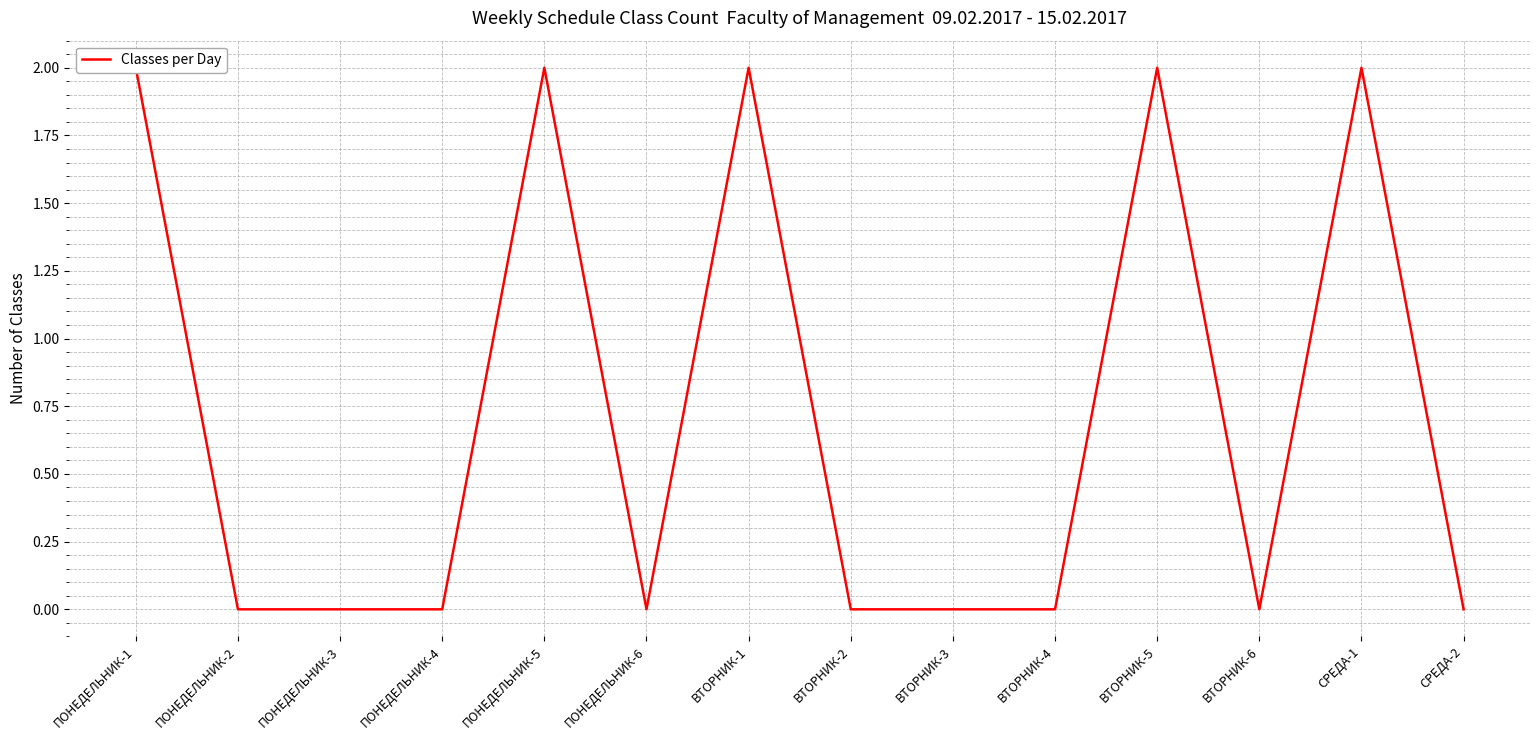

What is the change in value from ПОНЕДЕЛЬНИК-6 to ВТОРНИК-1?

+2